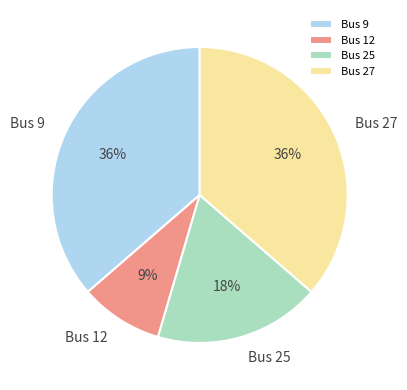

Is it true that Bus 12 is 9% of the pie?

True